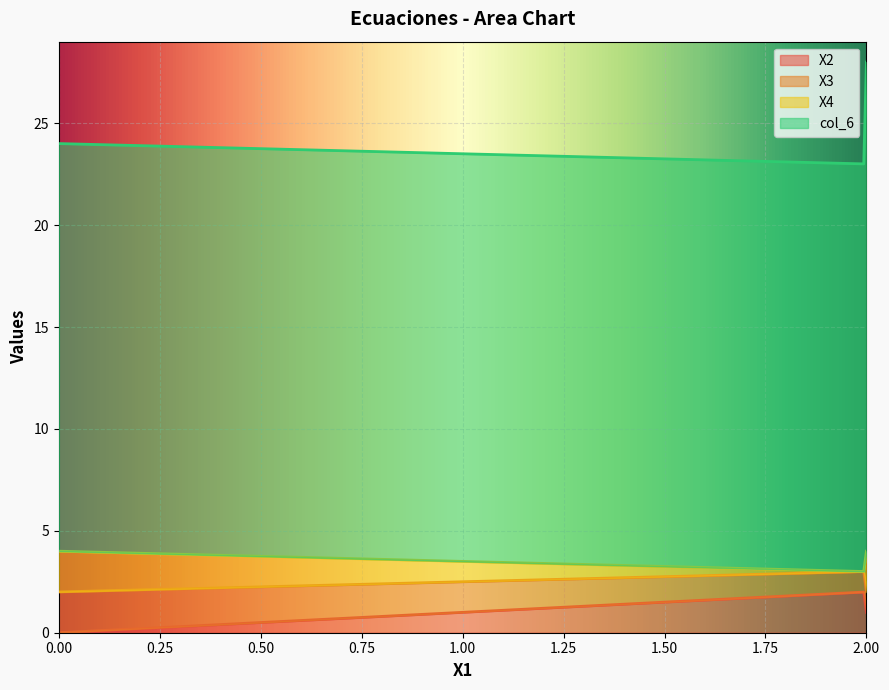

Rank the series at 4 from highest to lowest value.

col_6, X4, X2, X3